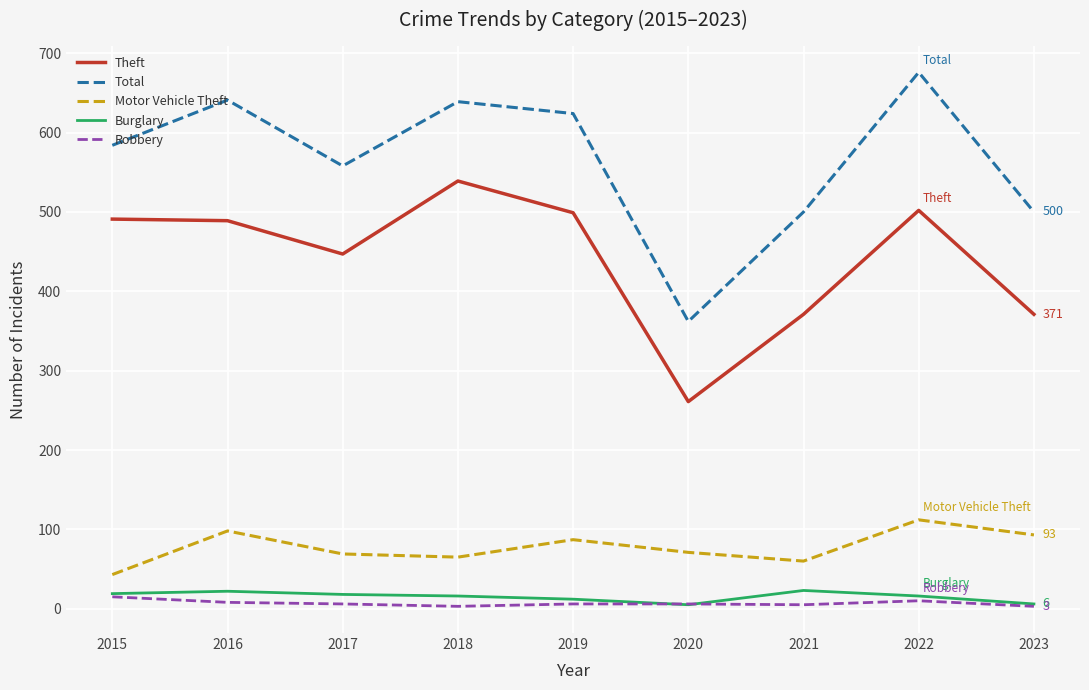

What are all the series names shown in the legend?

Theft, Total, Motor Vehicle Theft, Burglary, Robbery